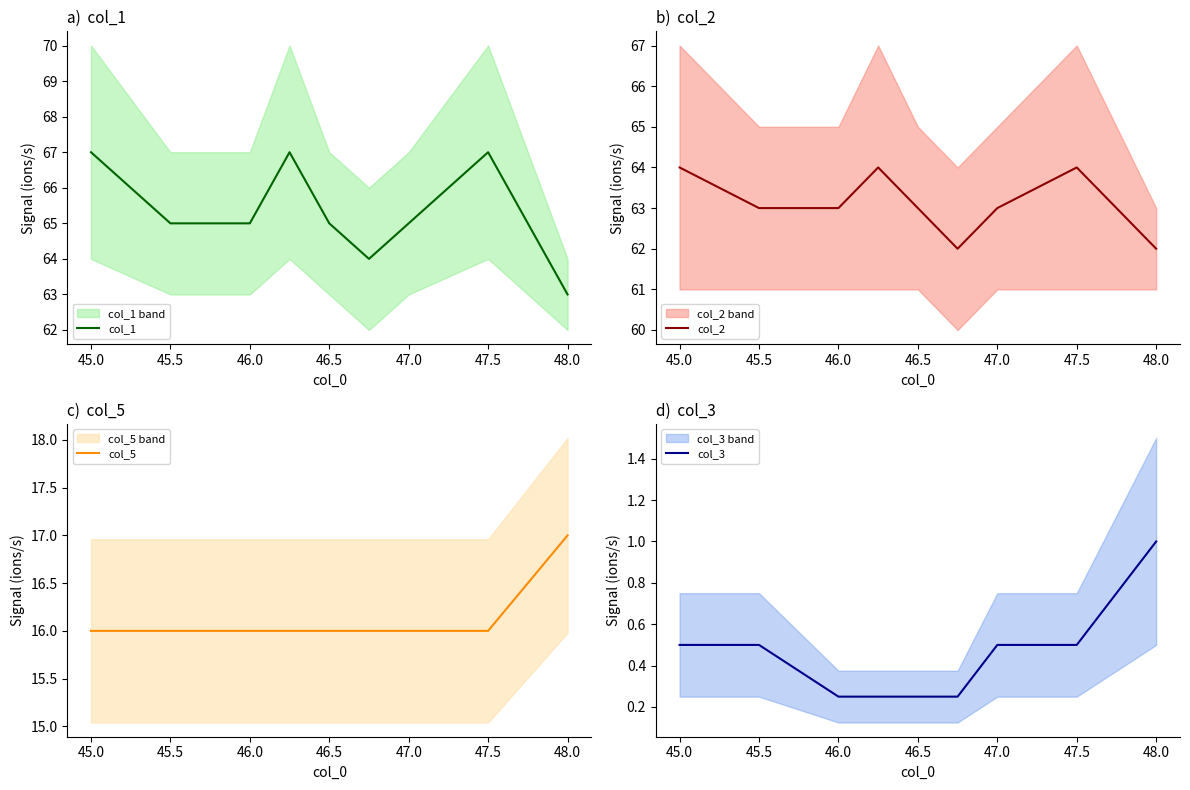

Count the col_5 values in the range 16 to 17.

9